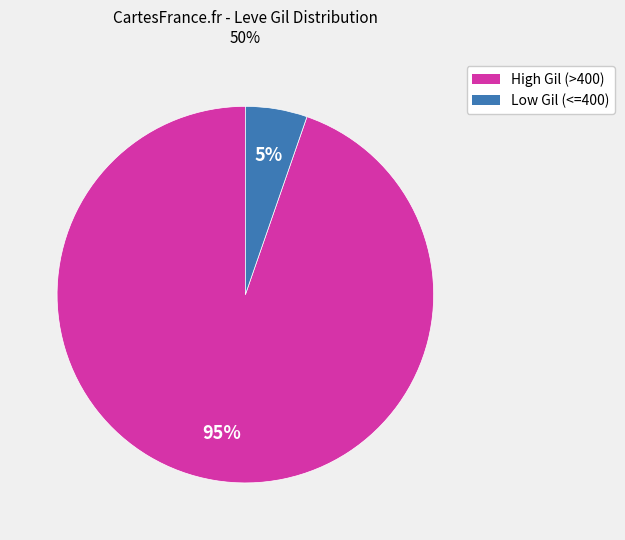

Does any single category account for the majority?

Yes